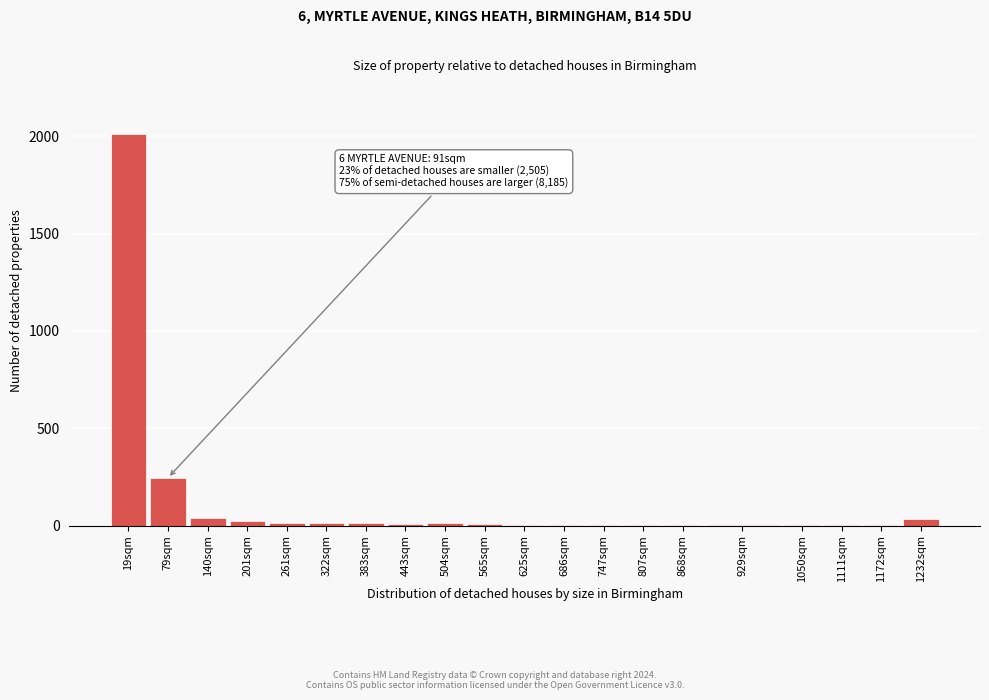

Where is the data nearest to the value 1006?

79sqm